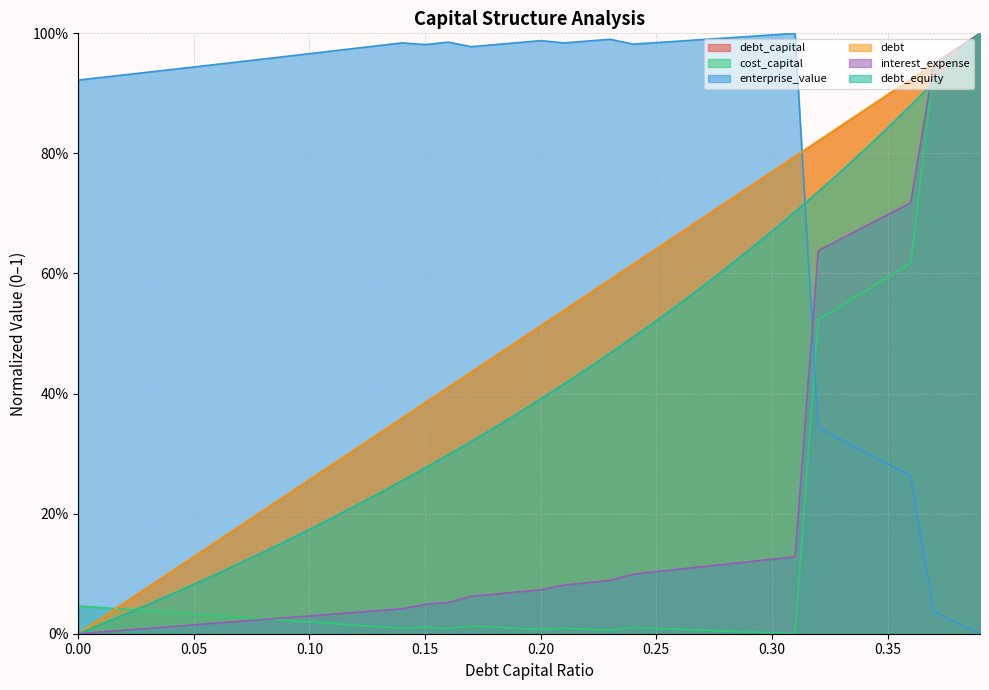

What is the maximum value shown in the chart?

1.0